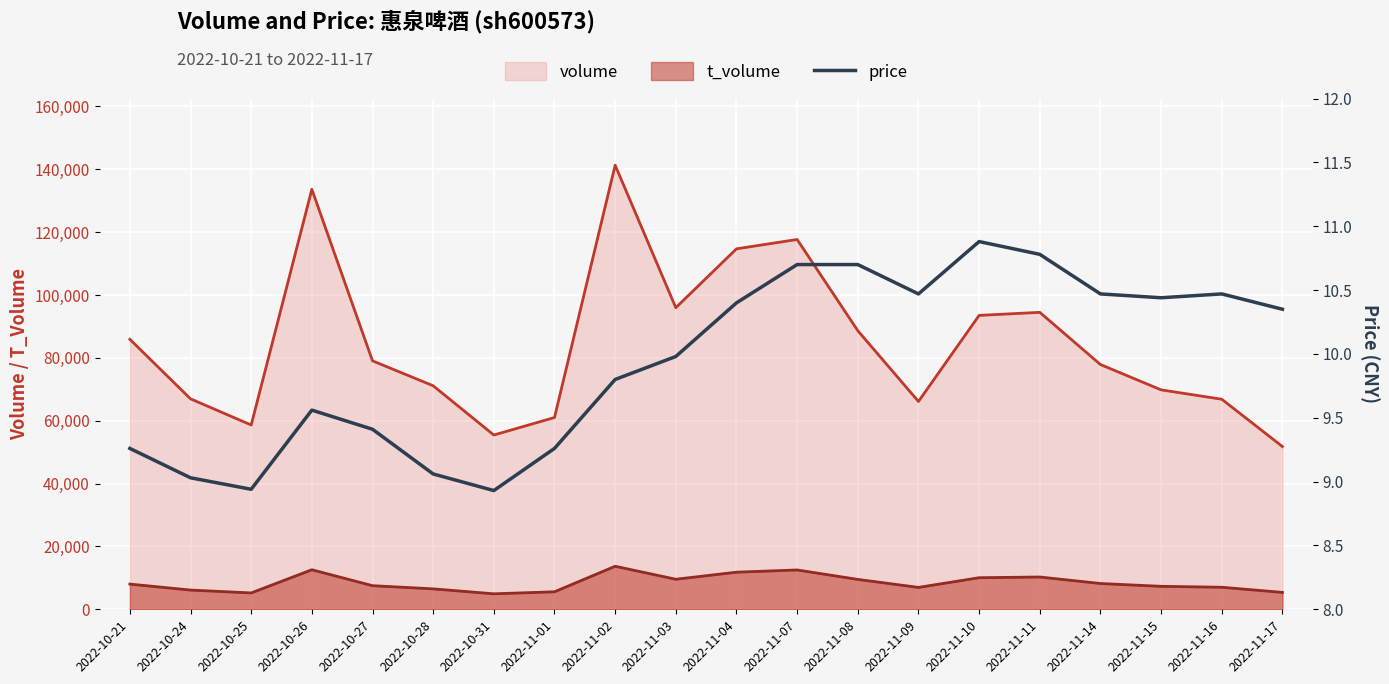

How many points are higher than both their immediate neighbors (excluding endpoints)?

3